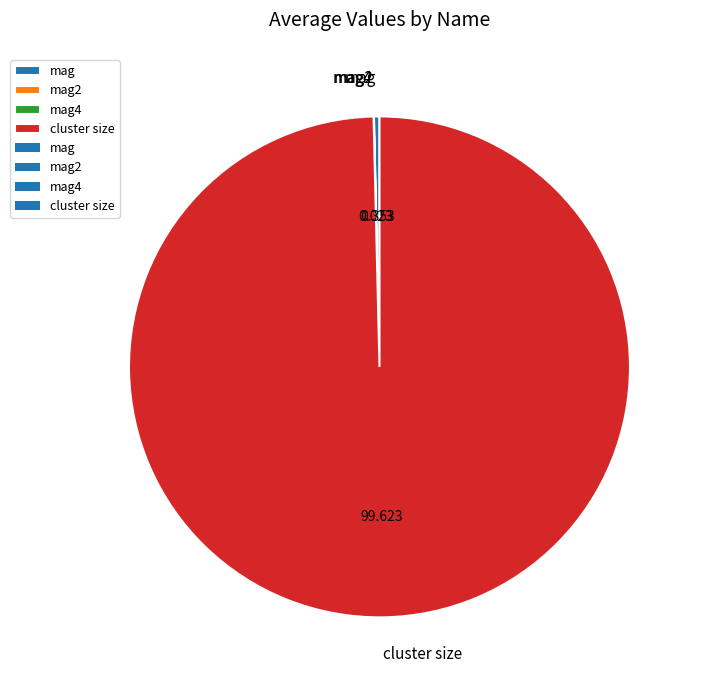

Is the sum of cluster size and mag greater than half?

Yes